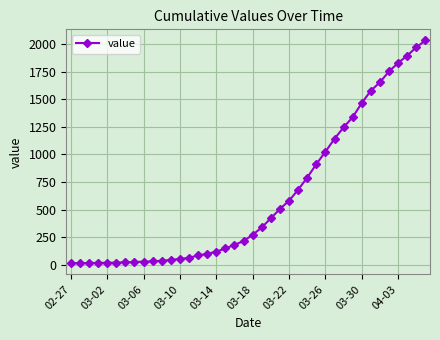

What is the difference between the maximum and minimum values?

2019